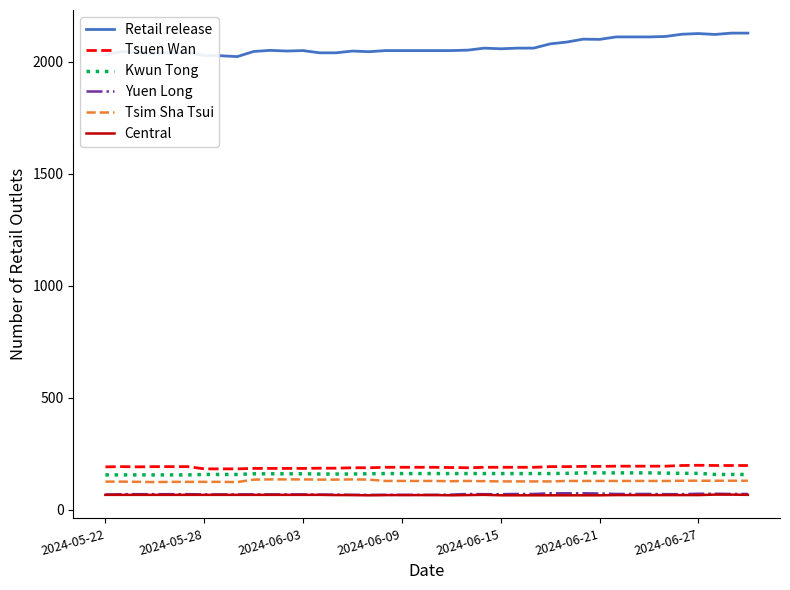

True or false: Tsim Sha Tsui and Retail release cross at least once.

False